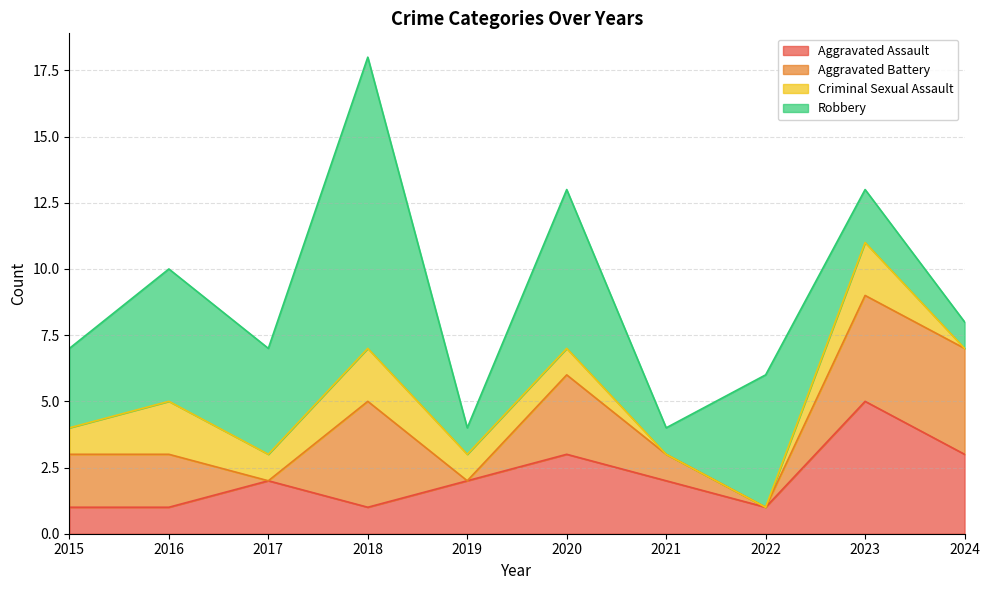

What is the total value across all series at 2016?

10